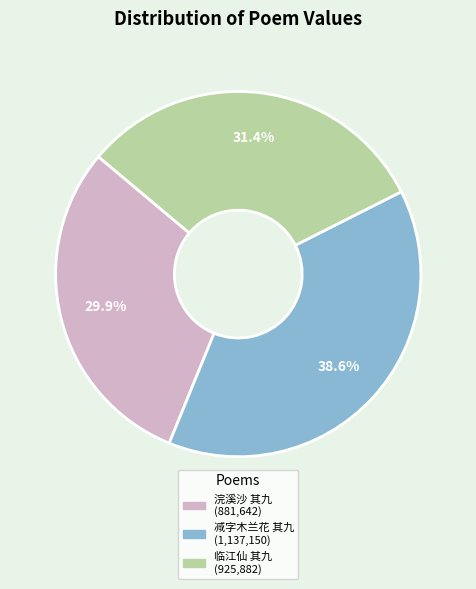

Does any single category account for the majority?

No